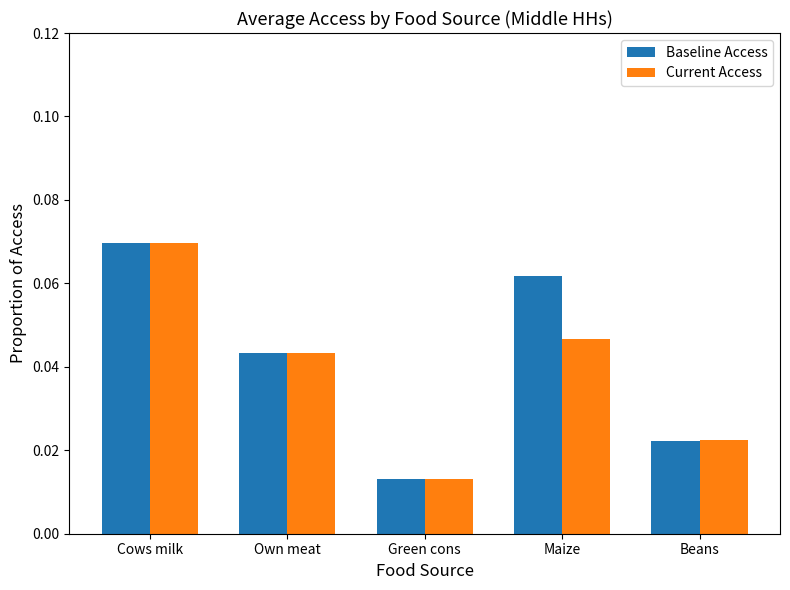

The Current Access series shows 0.1 at Own meat. True or false?

False